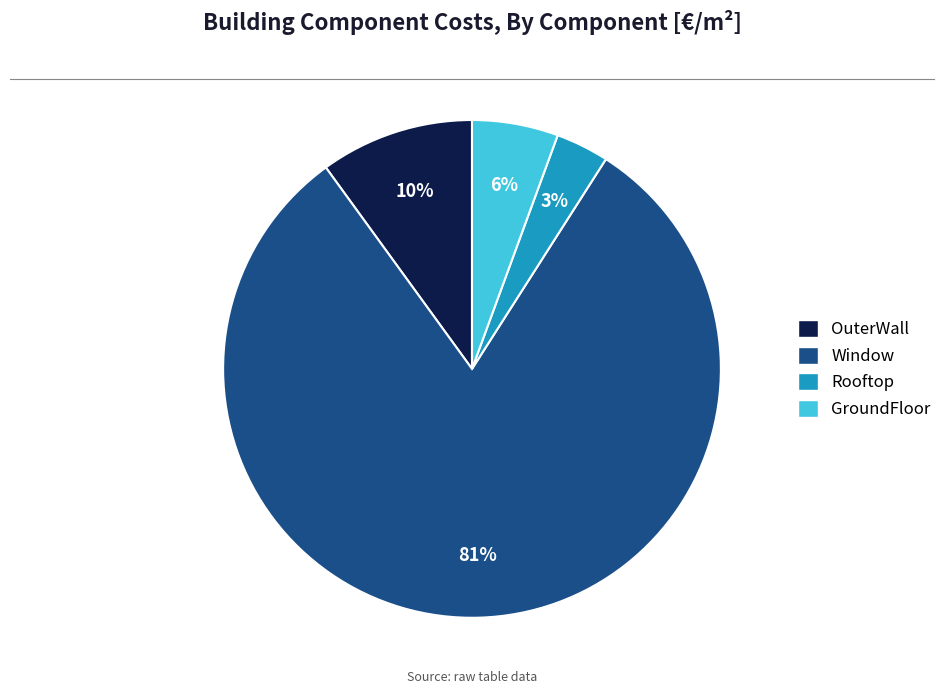

Which slice is the smallest?

Rooftop